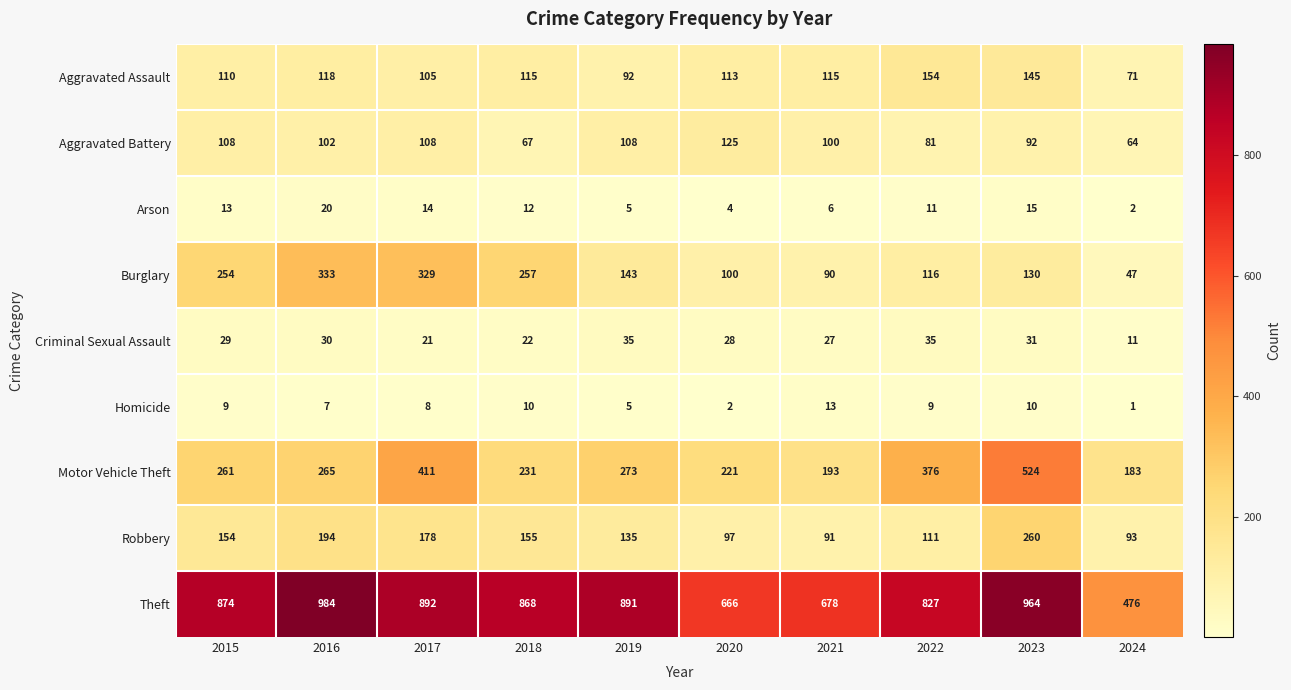

At how many categories does at least one series exceed 232?

10